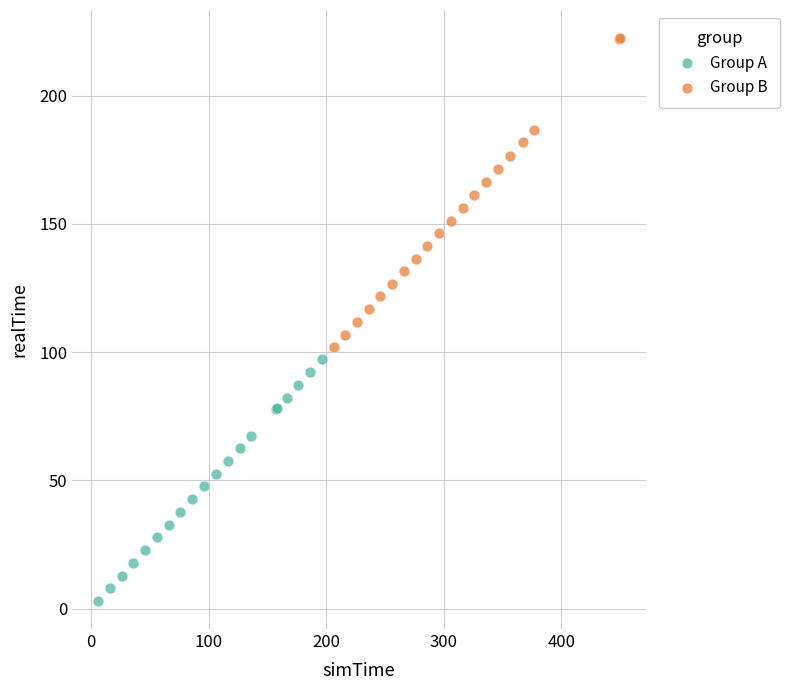

Which series has the largest Y range (max minus min)?

Group B